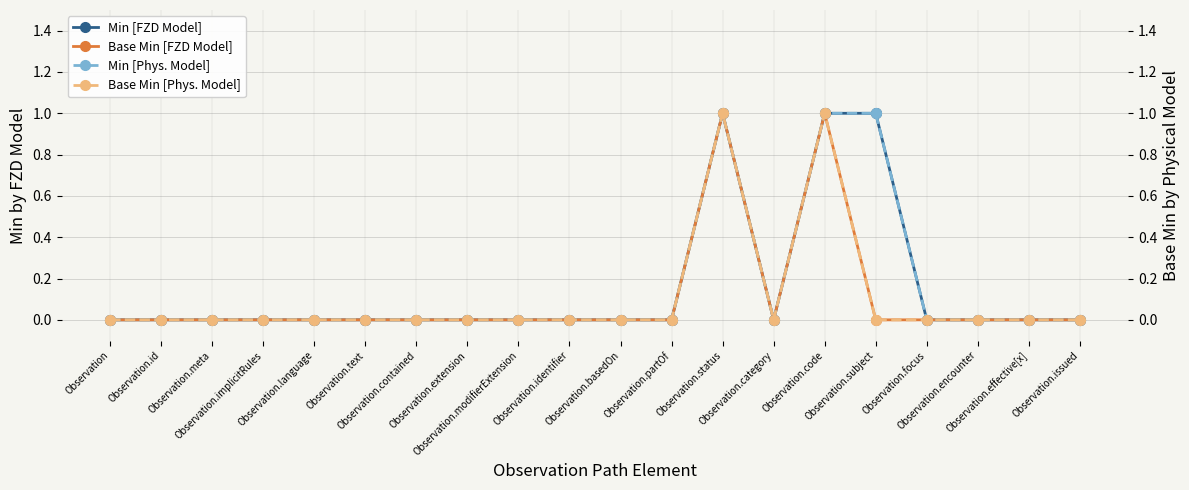

How many series are shown in this chart?

4